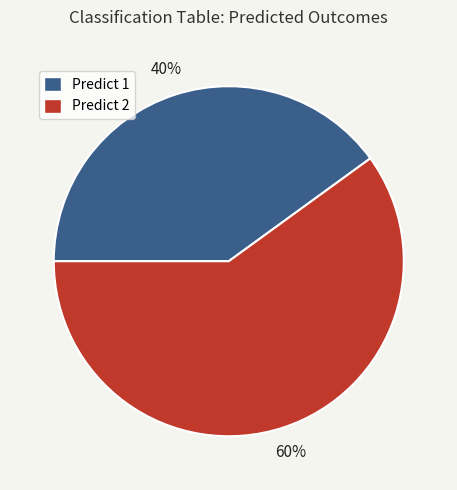

Is it true that Predict 2 is 60% of the pie?

True